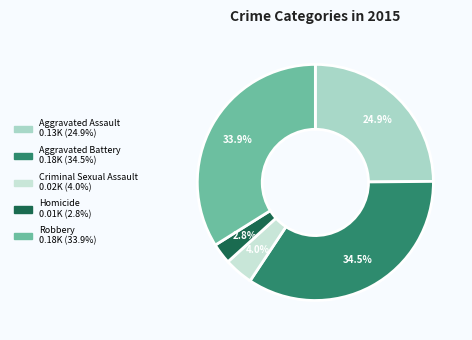

How many slices are in this pie chart?

5